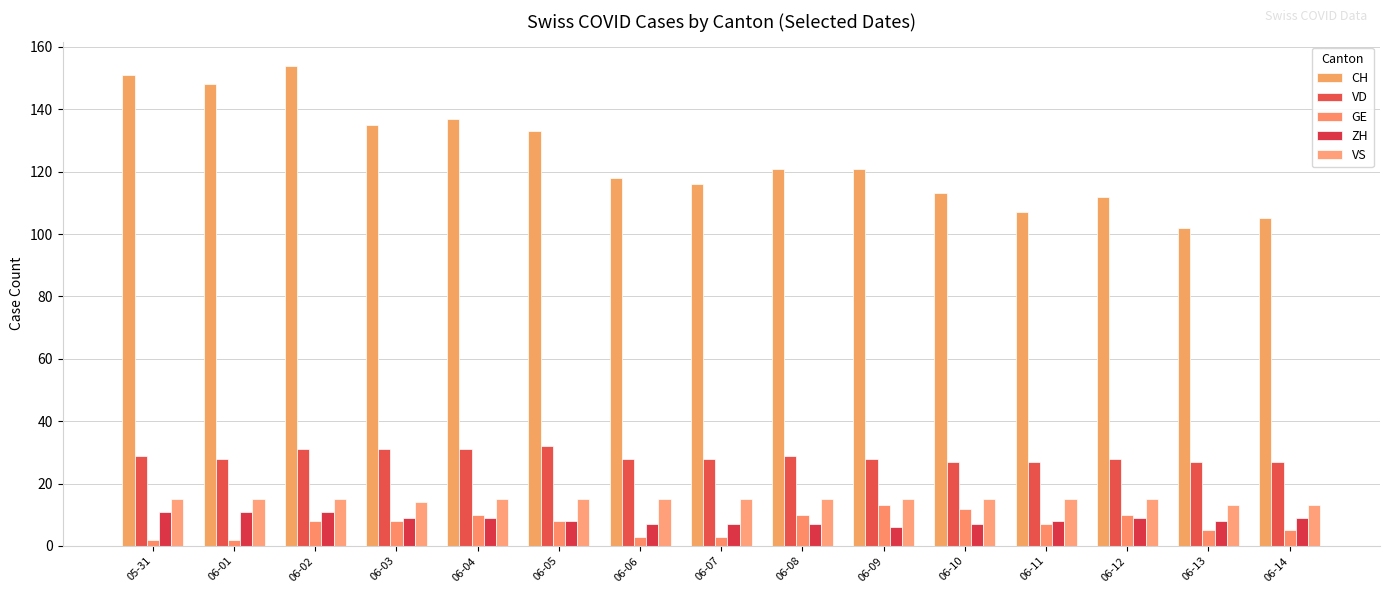

Which has a higher value, 06-13 or 06-11?

06-11